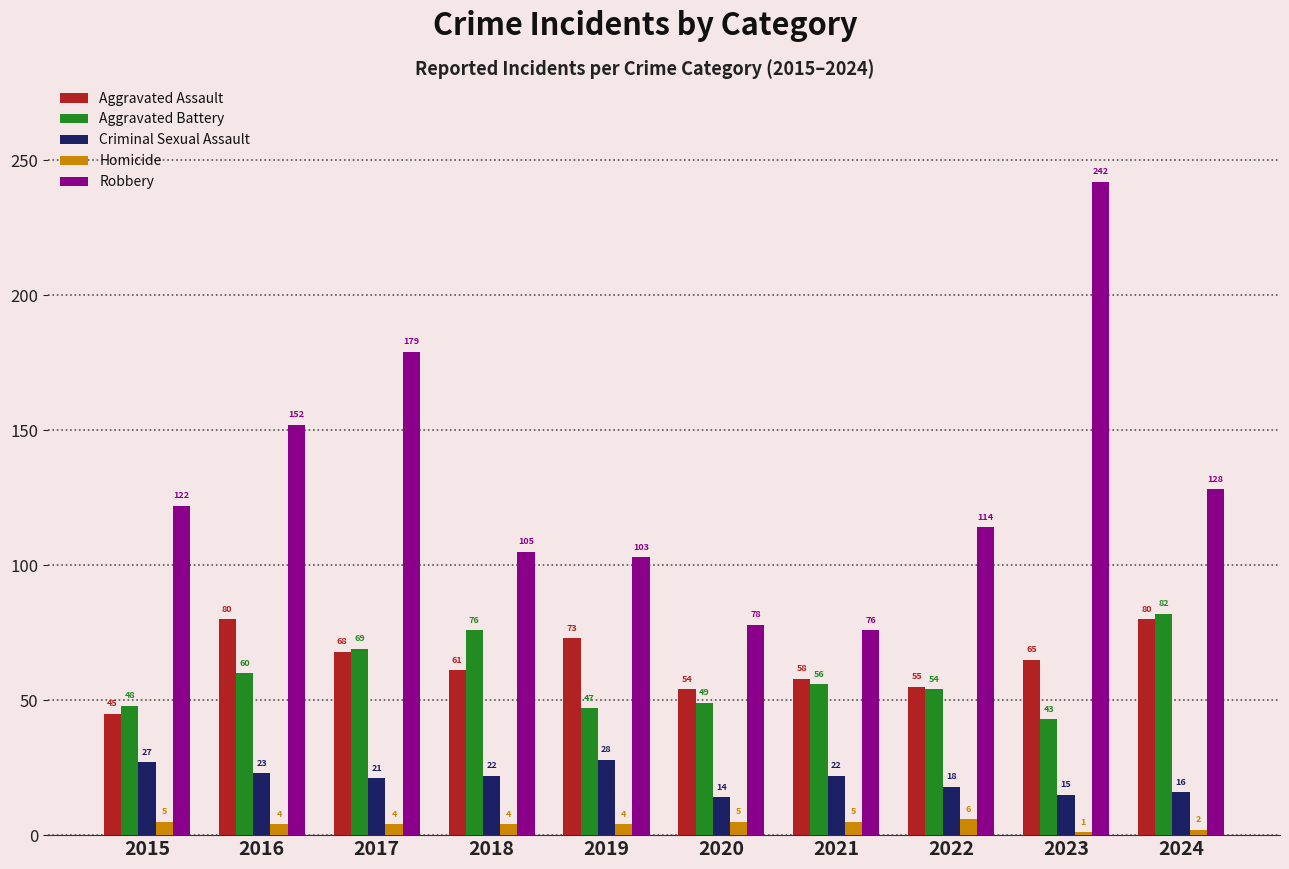

Reading left to right, list all the values displayed in this chart.

Aggravated Assault: 45	80	68	61	73	54	58	55	65	80
Aggravated Battery: 48	60	69	76	47	49	56	54	43	82
Criminal Sexual Assault: 27	23	21	22	28	14	22	18	15	16
Homicide: 5	4	4	4	4	5	5	6	1	2
Robbery: 122	152	179	105	103	78	76	114	242	128